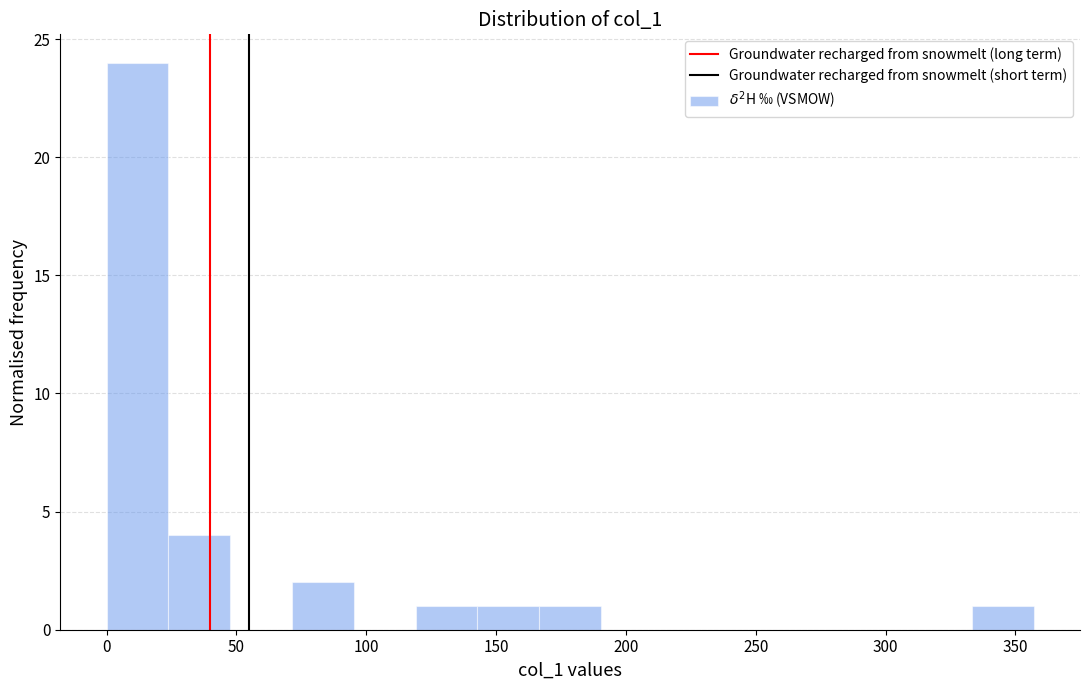

Over which range of the x-axis is the bar tallest?

0 to 25